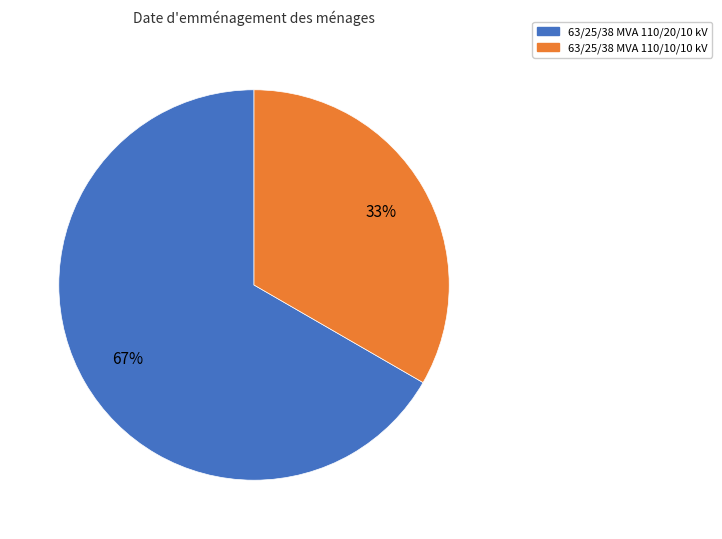

Rank the categories by value from highest to lowest.

63/25/38 MVA 110/20/10 kV, 63/25/38 MVA 110/10/10 kV